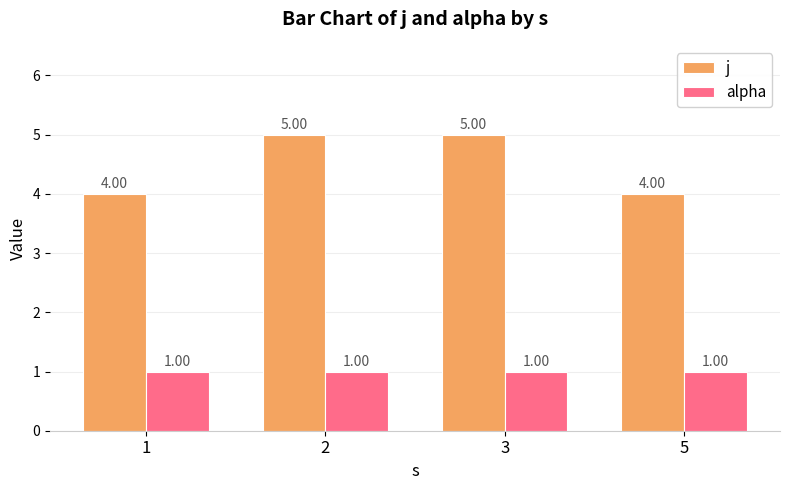

Reading right to left, list all the values displayed in this chart.

j: 5=4	3=5	2=5	1=4
alpha: 5=1	3=1	2=1	1=1